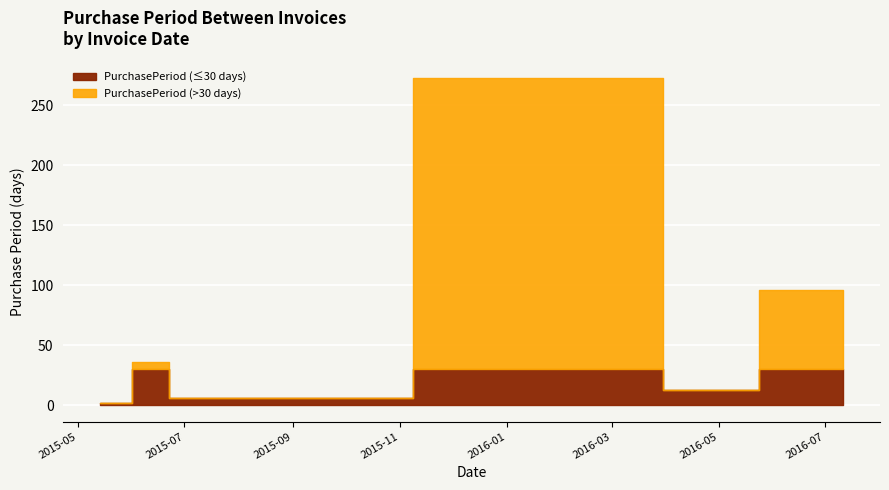

List the labels in order of value, smallest first.

2015-05-14, 2015-06-25, 2016-04-06, 2015-06-19, 2016-07-11, 2016-03-24